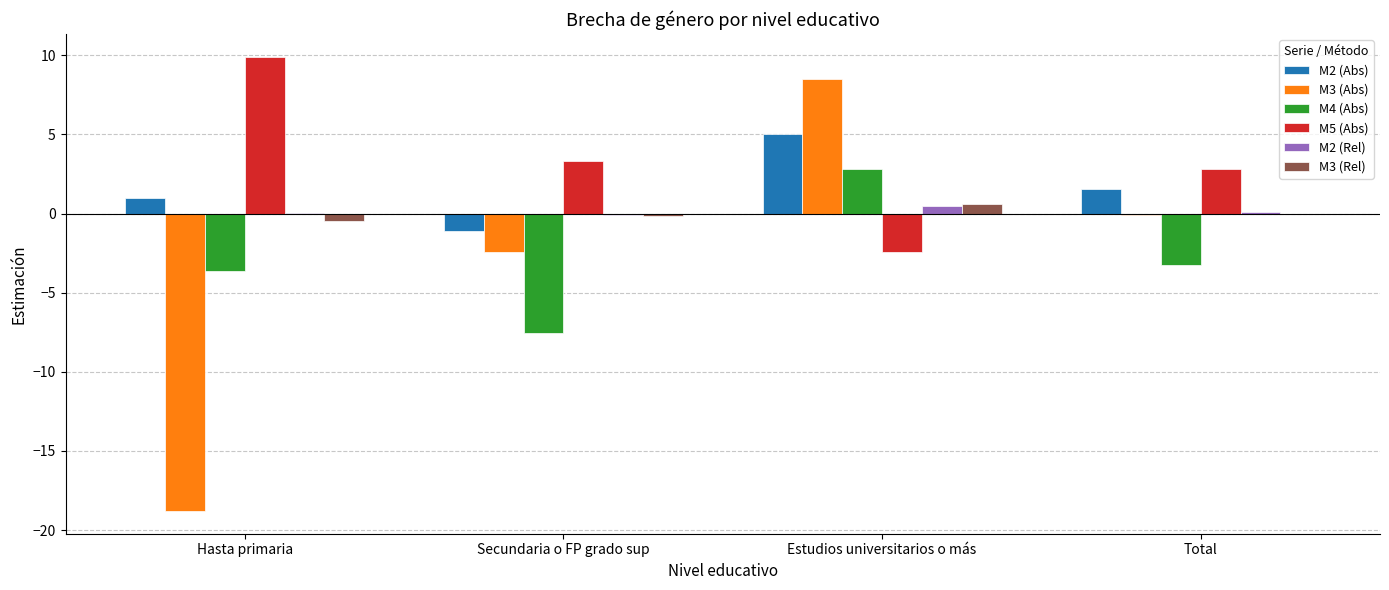

Which series has the largest total across all categories?

M5 (Abs)